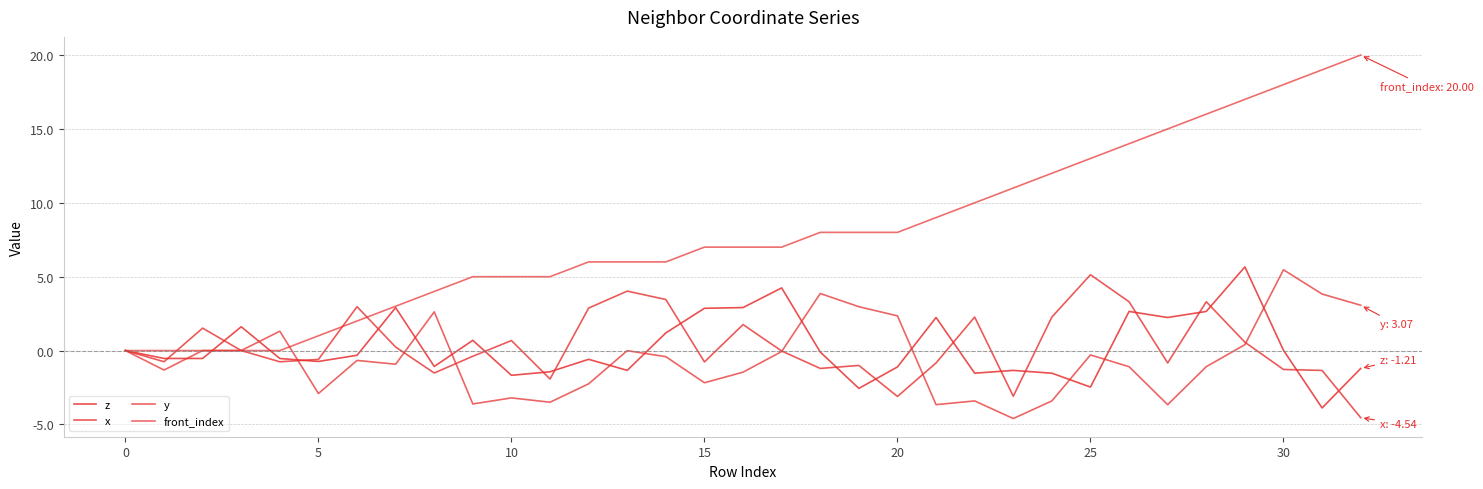

True or false: x has more than 2 interior local peaks.

True